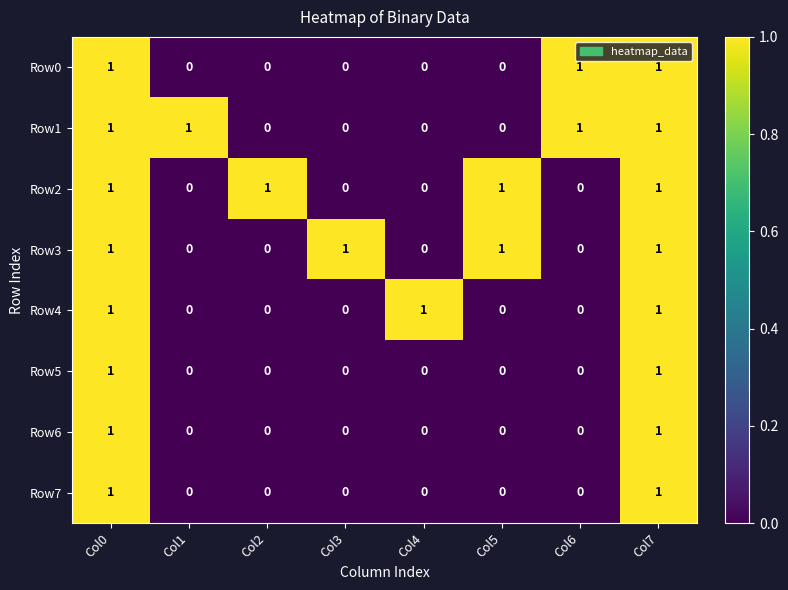

The value of Row6 at Col4 is 0. True or false?

True